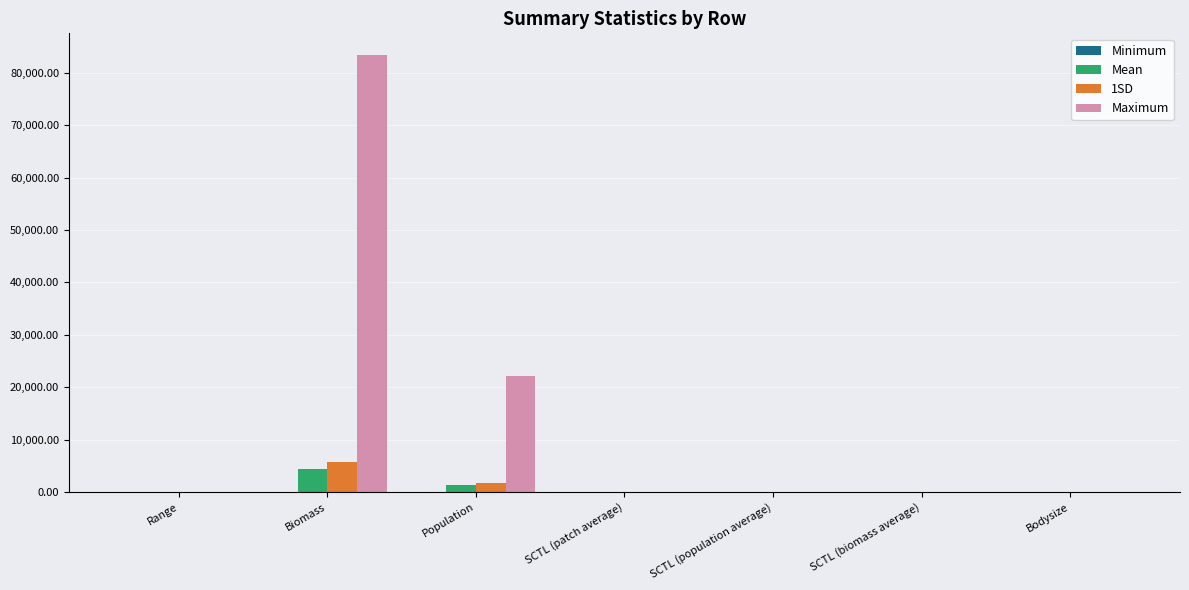

Is it true that 1SD equals 5681.4 at Biomass?

True